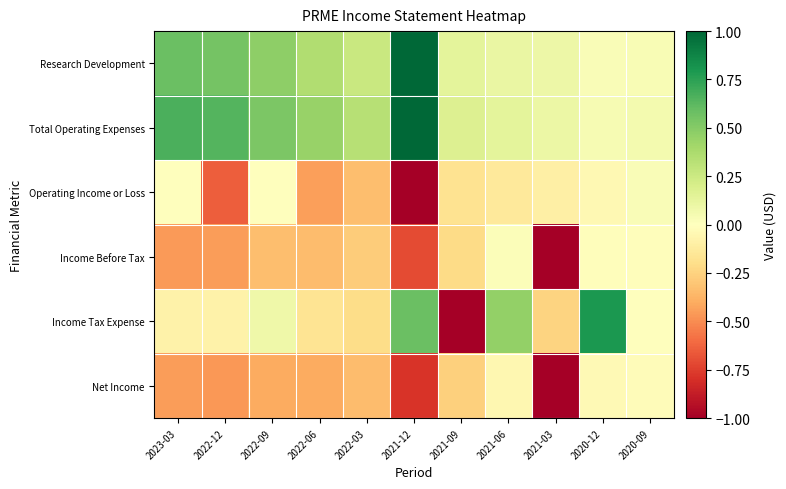

Rank the series by their maximum value, from lowest to highest.

Net Income, Income Before Tax, Operating Income or Loss, Income Tax Expense, Research Development, Total Operating Expenses